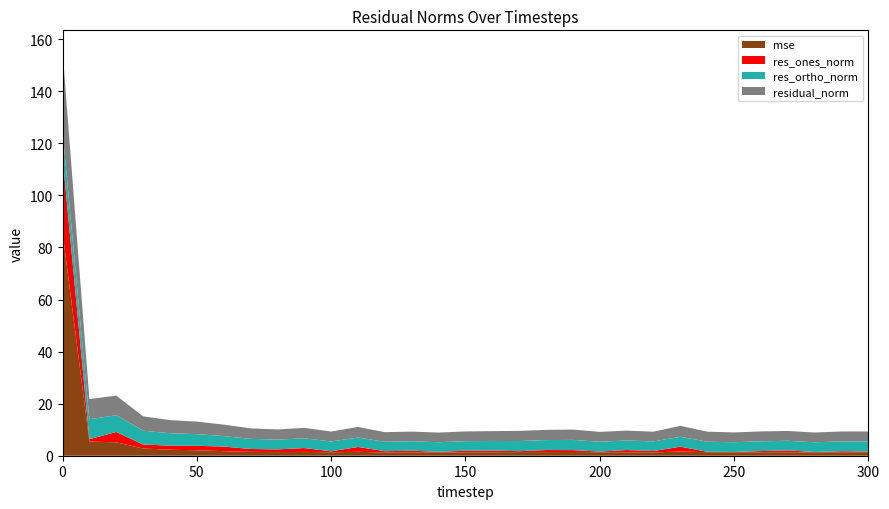

Reading left to right, extract all data points from this chart.

mse: 0=85.9	10=5.4	20=5.2	30=2.8	40=2.3	50=2.1	60=1.8	70=1.5	80=1.4	90=1.5	100=1.3	110=1.5	120=1.2	130=1.2	140=1.2	150=1.3	160=1.3	170=1.4	180=1.4	190=1.4	200=1.3	210=1.3	220=1.3	230=1.6	240=1.4	250=1.3	260=1.3	270=1.3	280=1.3	290=1.3	300=1.4
res_ones_norm: 0=29.1	10=0.9	20=4.0	30=1.5	40=1.6	50=1.7	60=1.8	70=1.1	80=1.0	90=1.5	100=0.4	110=1.9	120=0.5	130=0.7	140=0.3	150=0.6	160=0.7	170=0.4	180=0.8	190=0.7	200=0.3	210=0.9	220=0.5	230=1.9	240=0.2	250=0.1	260=0.5	270=0.7	280=0.2	290=0.4	300=0.2
res_ortho_norm: 0=9.9	10=7.7	20=6.4	30=5.3	40=4.8	50=4.5	60=4.0	70=3.9	80=3.8	90=3.7	100=3.8	110=3.6	120=3.6	130=3.6	140=3.7	150=3.7	160=3.7	170=3.9	180=3.8	190=3.9	200=3.8	210=3.7	220=3.7	230=3.8	240=3.9	250=3.8	260=3.8	270=3.7	280=3.7	290=3.8	300=3.9
residual_norm: 0=30.7	10=7.7	20=7.5	30=5.5	40=5.0	50=4.8	60=4.4	70=4.0	80=3.9	90=4.0	100=3.8	110=4.1	120=3.7	130=3.7	140=3.7	150=3.7	160=3.8	170=3.9	180=3.9	190=4.0	200=3.8	210=3.8	220=3.7	230=4.2	240=3.9	250=3.8	260=3.8	270=3.8	280=3.7	290=3.8	300=3.9